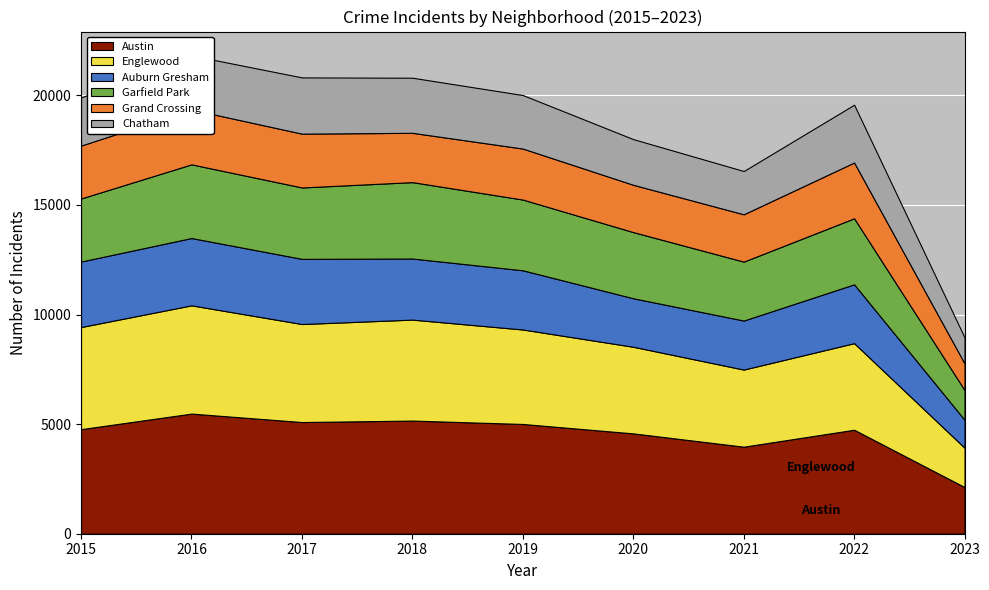

Reading left to right, what are all the values shown in this chart?

Austin: 2015=4771	2016=5481	2017=5095	2018=5162	2019=5008	2020=4578	2021=3971	2022=4744	2023=2129
Englewood: 2015=4659	2016=4939	2017=4472	2018=4607	2019=4310	2020=3952	2021=3518	2022=3950	2023=1793
Auburn Gresham: 2015=2988	2016=3071	2017=2973	2018=2787	2019=2701	2020=2213	2021=2237	2022=2685	2023=1276
Garfield Park: 2015=2877	2016=3361	2017=3257	2018=3485	2019=3226	2020=3018	2021=2688	2022=3011	2023=1358
Grand Crossing: 2015=2413	2016=2500	2017=2456	2018=2250	2019=2328	2020=2158	2021=2160	2022=2547	2023=1214
Chatham: 2015=2195	2016=2468	2017=2566	2018=2513	2019=2441	2020=2084	2021=1973	2022=2636	2023=1184